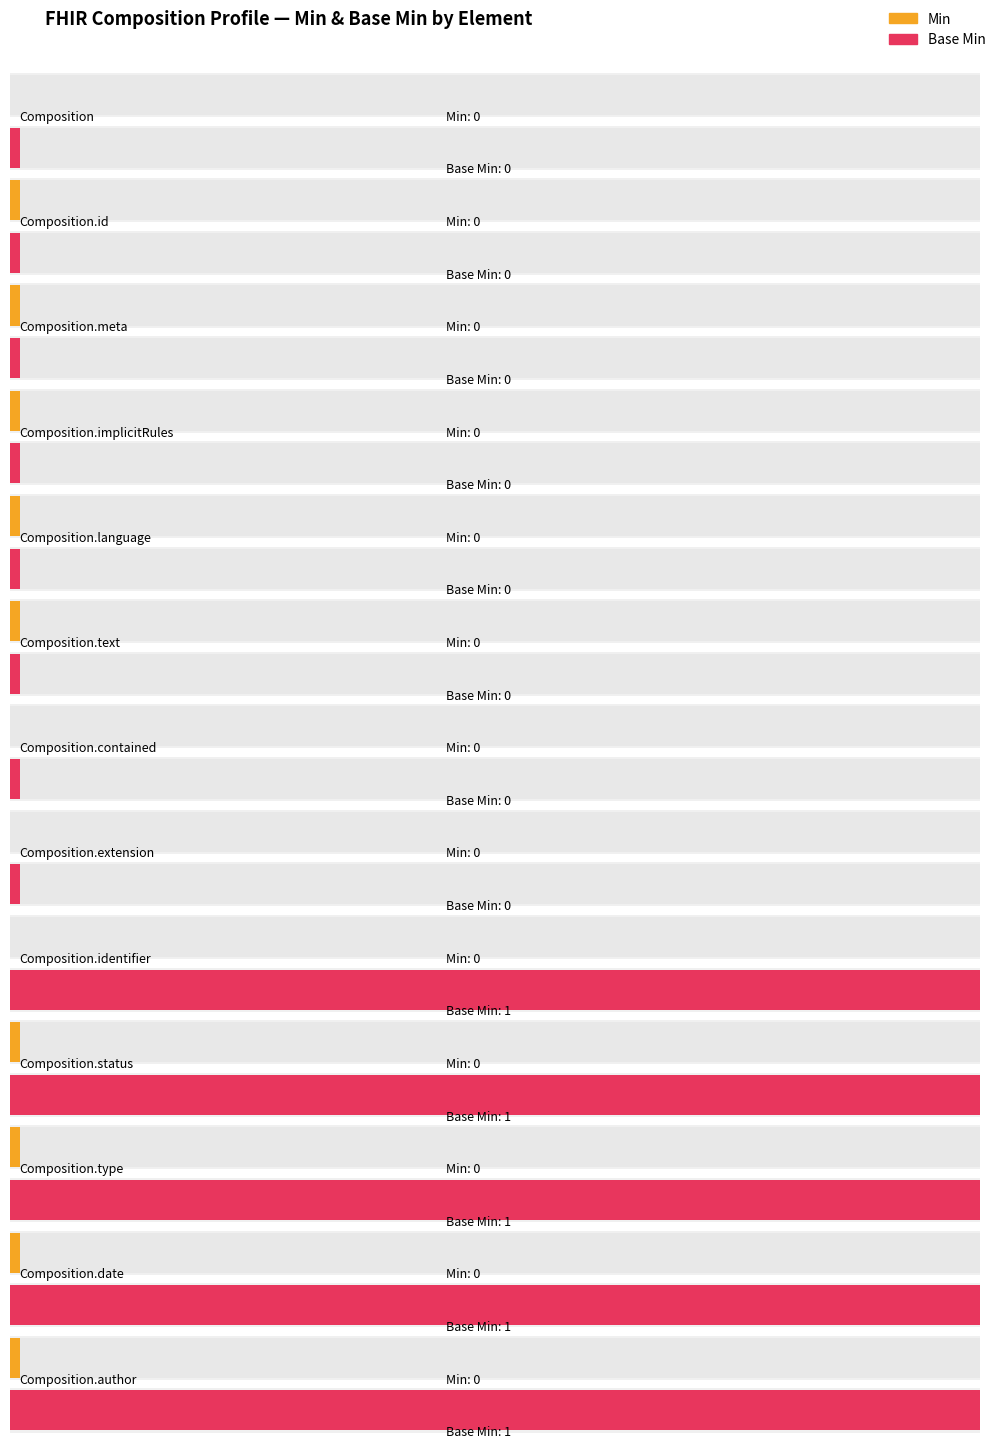

Between Composition.identifier and Composition.author, which series saw the biggest shift?

Min